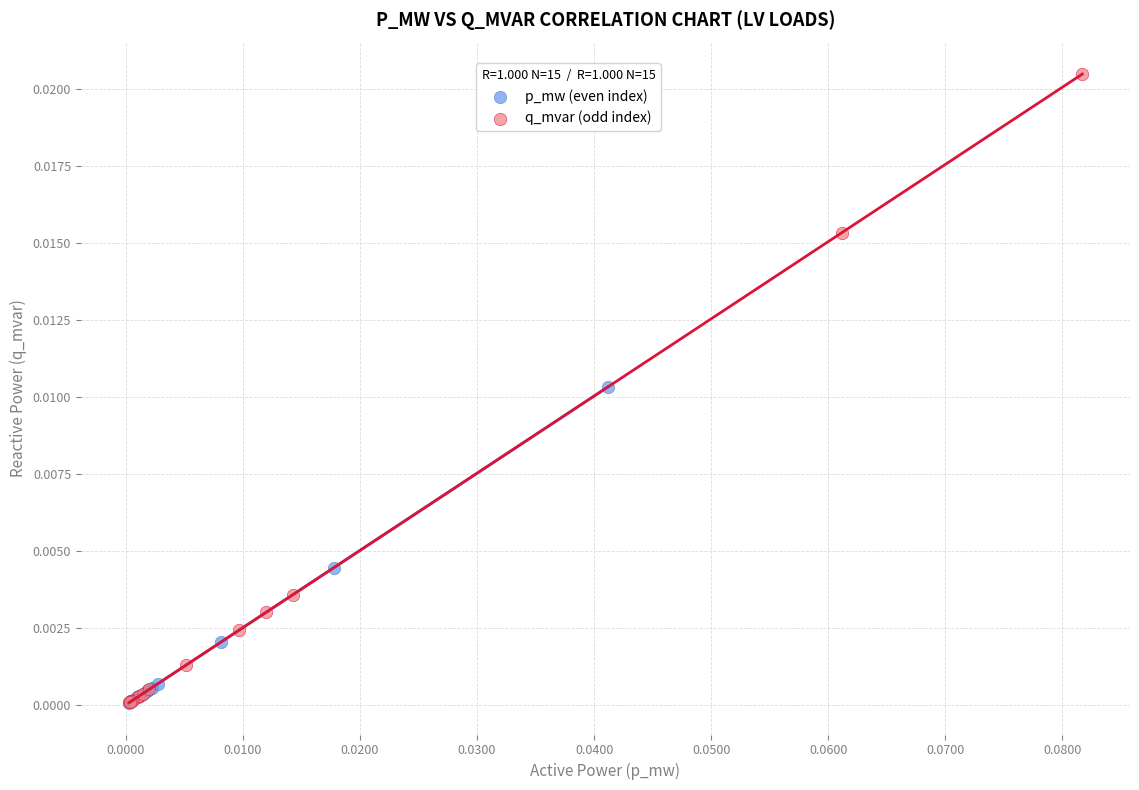

Which series reaches the maximum Y coordinate?

q_mvar (odd index)